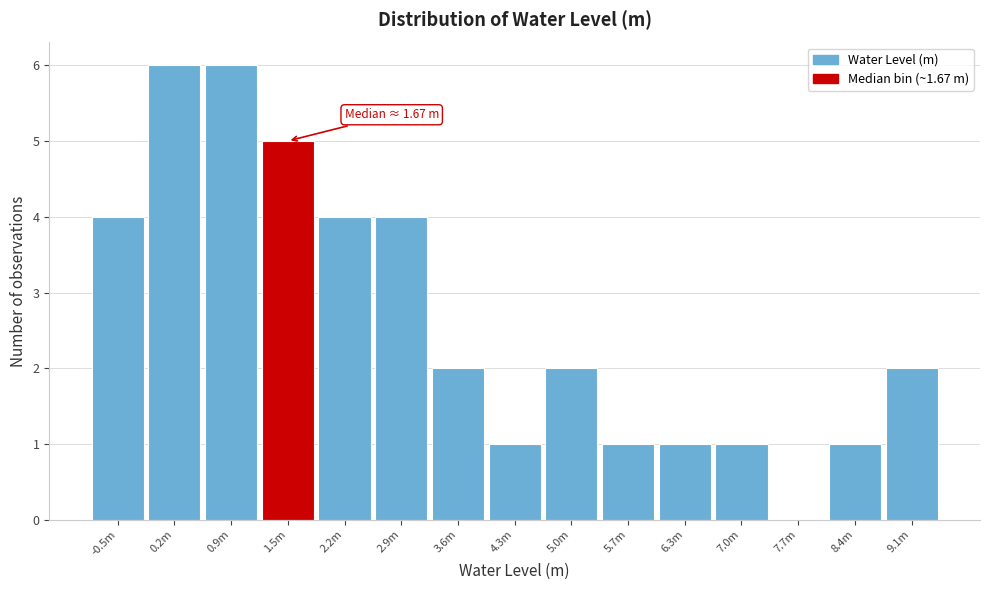

Reading left to right, list all the values displayed in this chart.

-0.5m=4	0.2m=6	0.9m=6	1.5m=5	2.2m=4	2.9m=4	3.6m=2	4.3m=1	5.0m=2	5.7m=1	6.3m=1	7.0m=1	7.7m=0	8.4m=1	9.1m=2